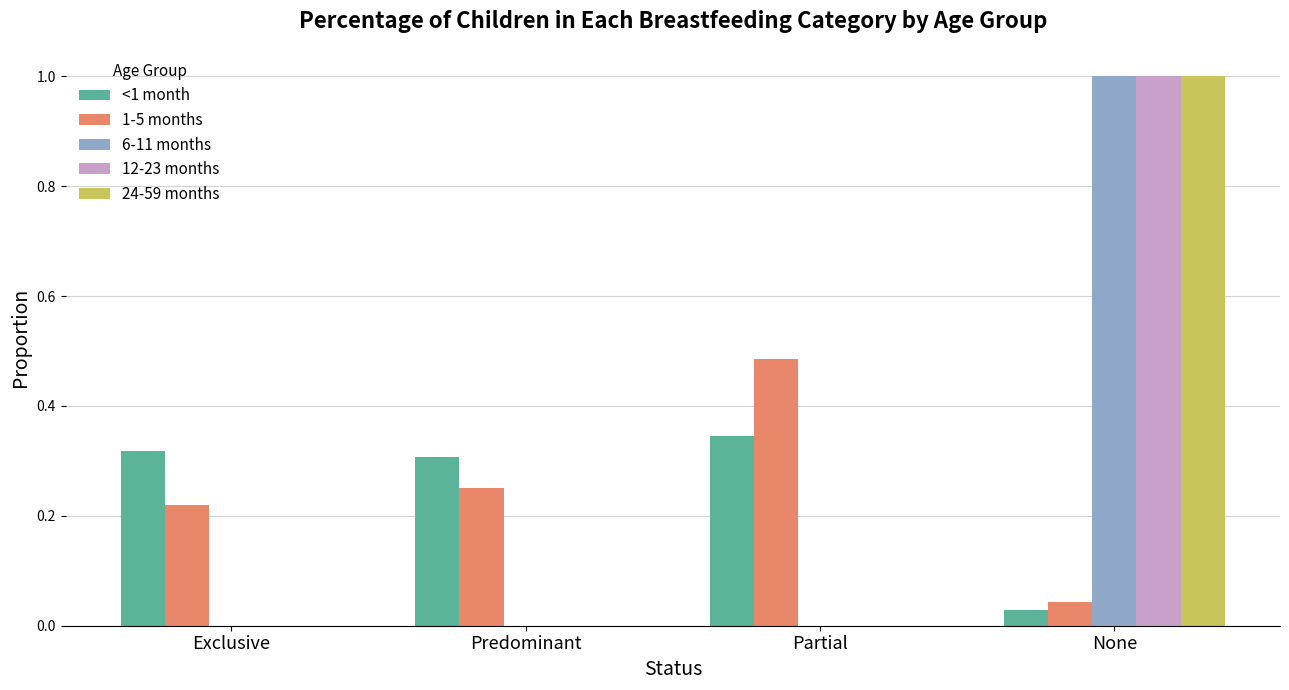

What is the total value across all series at Partial?

0.8